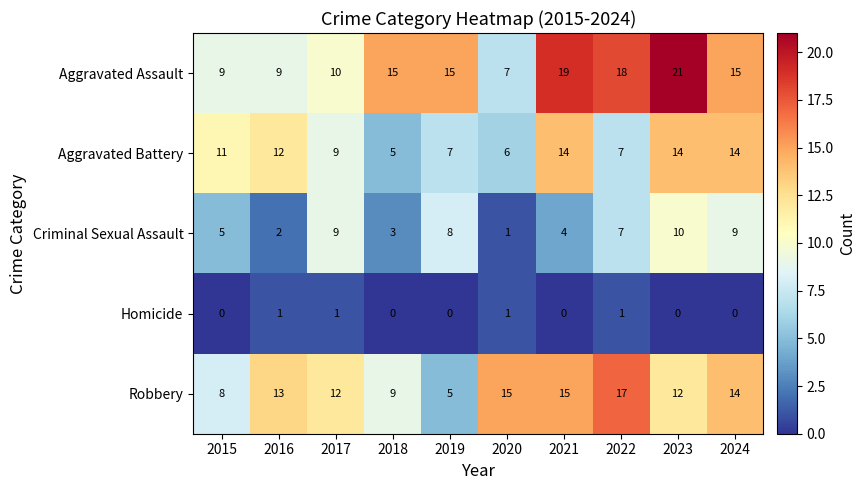

What is the difference between the highest and lowest values at 2024?

15